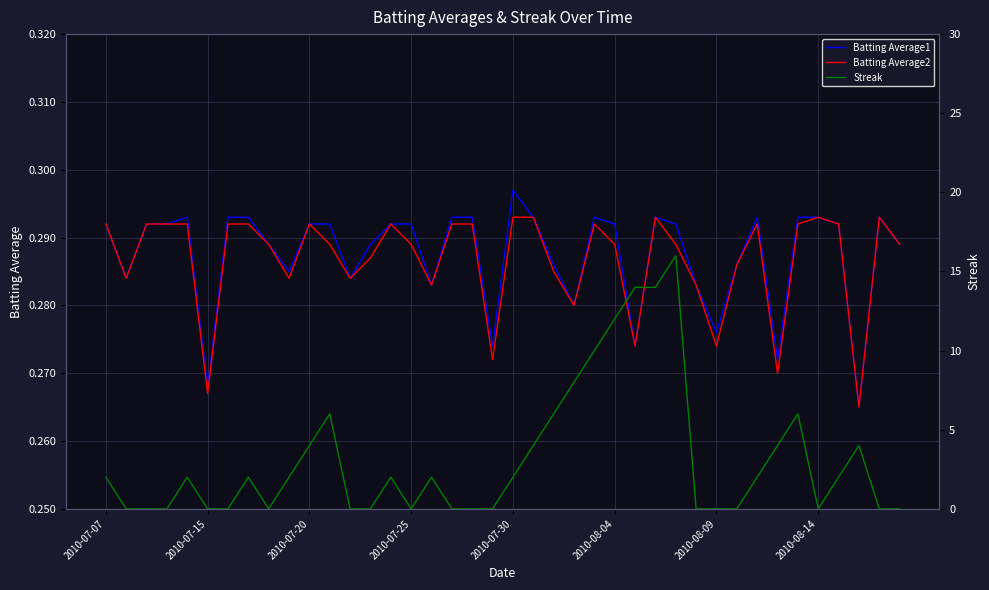

Is the value of Streak at 33 greater than the value of Batting Average2 at 24?

Yes